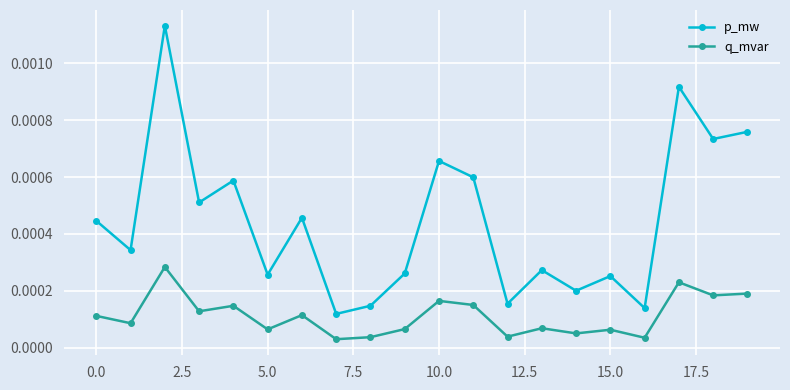

How many lines are shown in the chart?

2